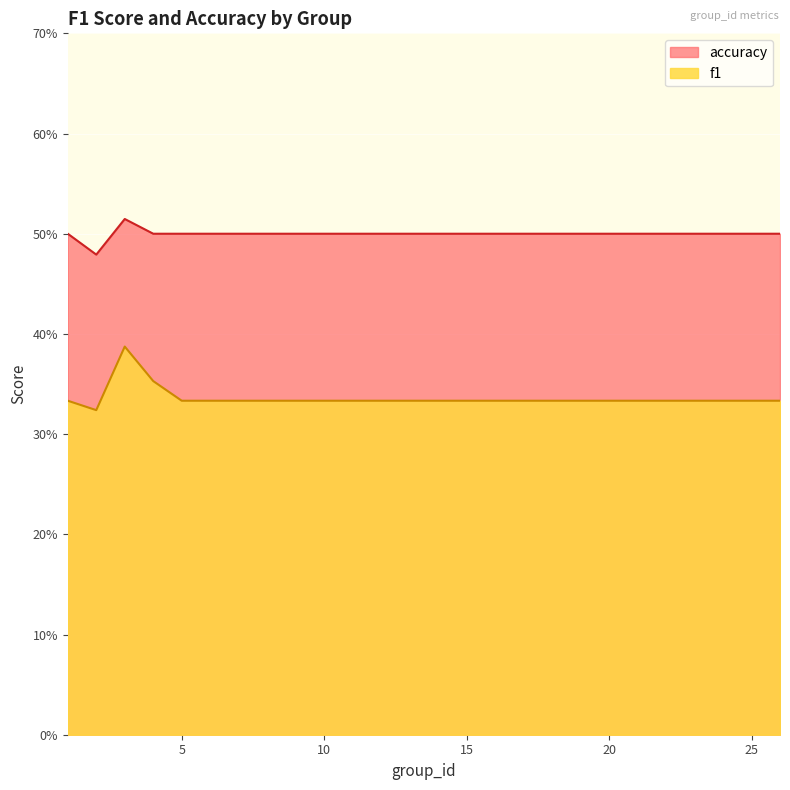

True or false: f1 and accuracy cross at least once.

False